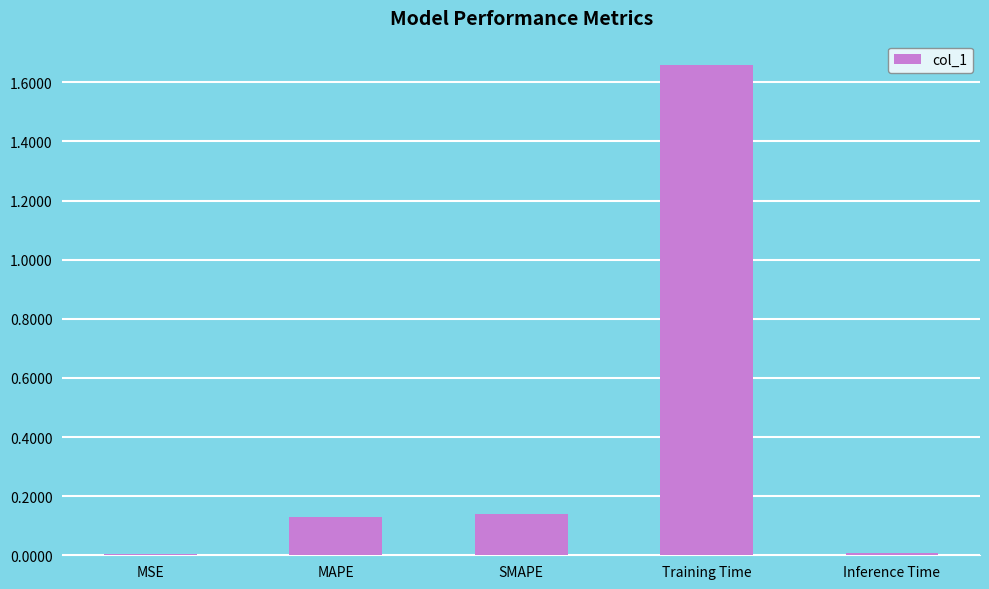

The chart shows a value of 0.0 at Inference Time. True or false?

True